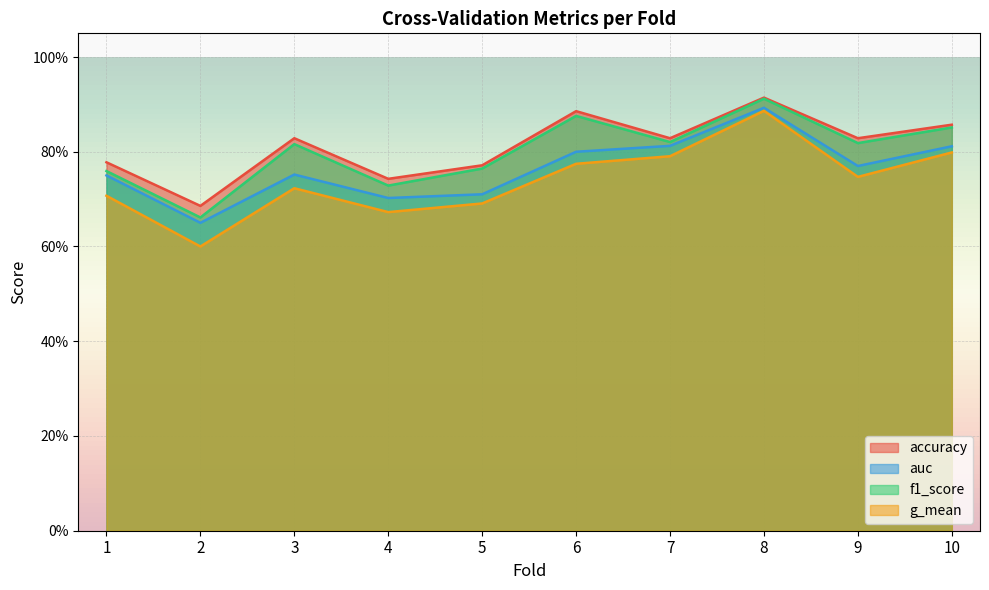

Which category has the lowest value in the auc series?

2